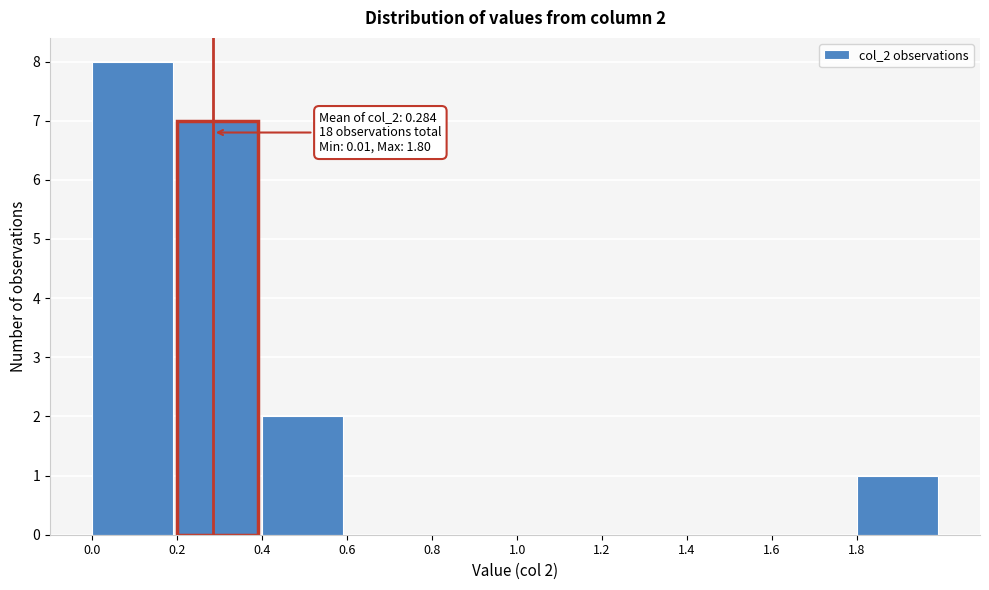

Which range on the x-axis has the tallest bar?

0.0 to 0.2